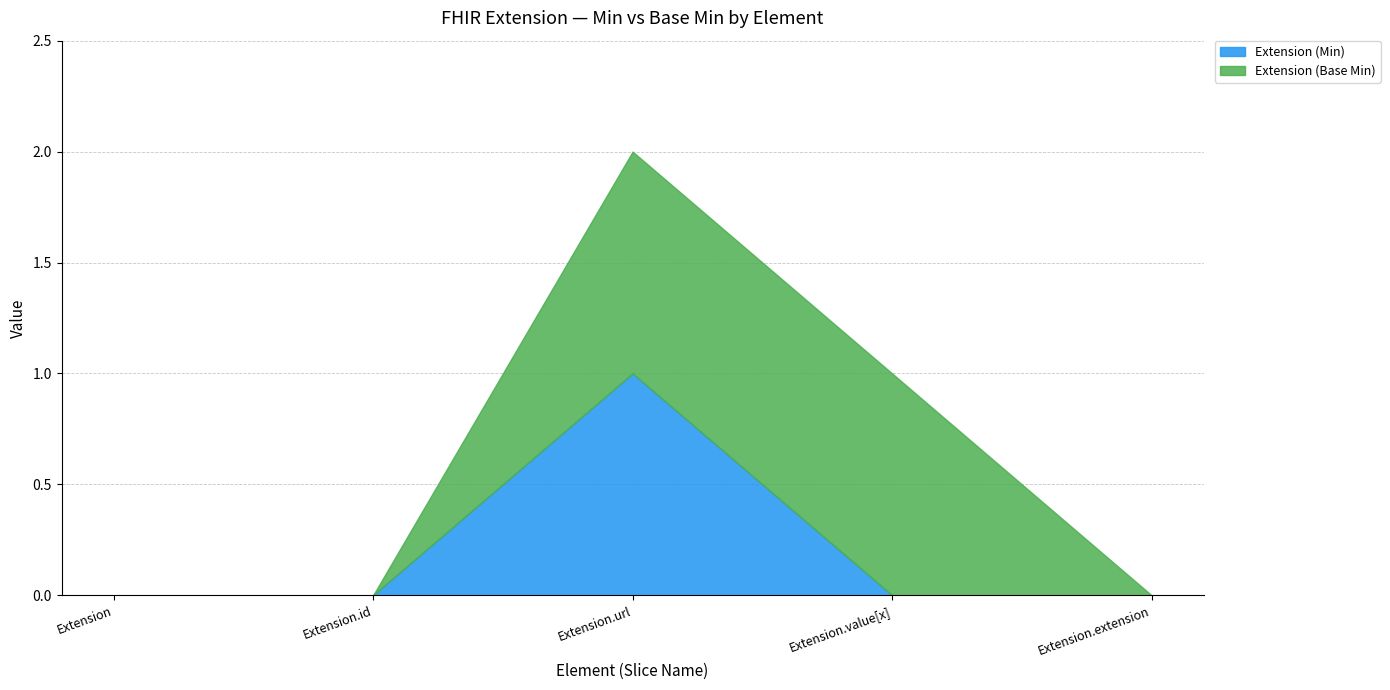

At which category is the sum across all series the highest?

Extension.url